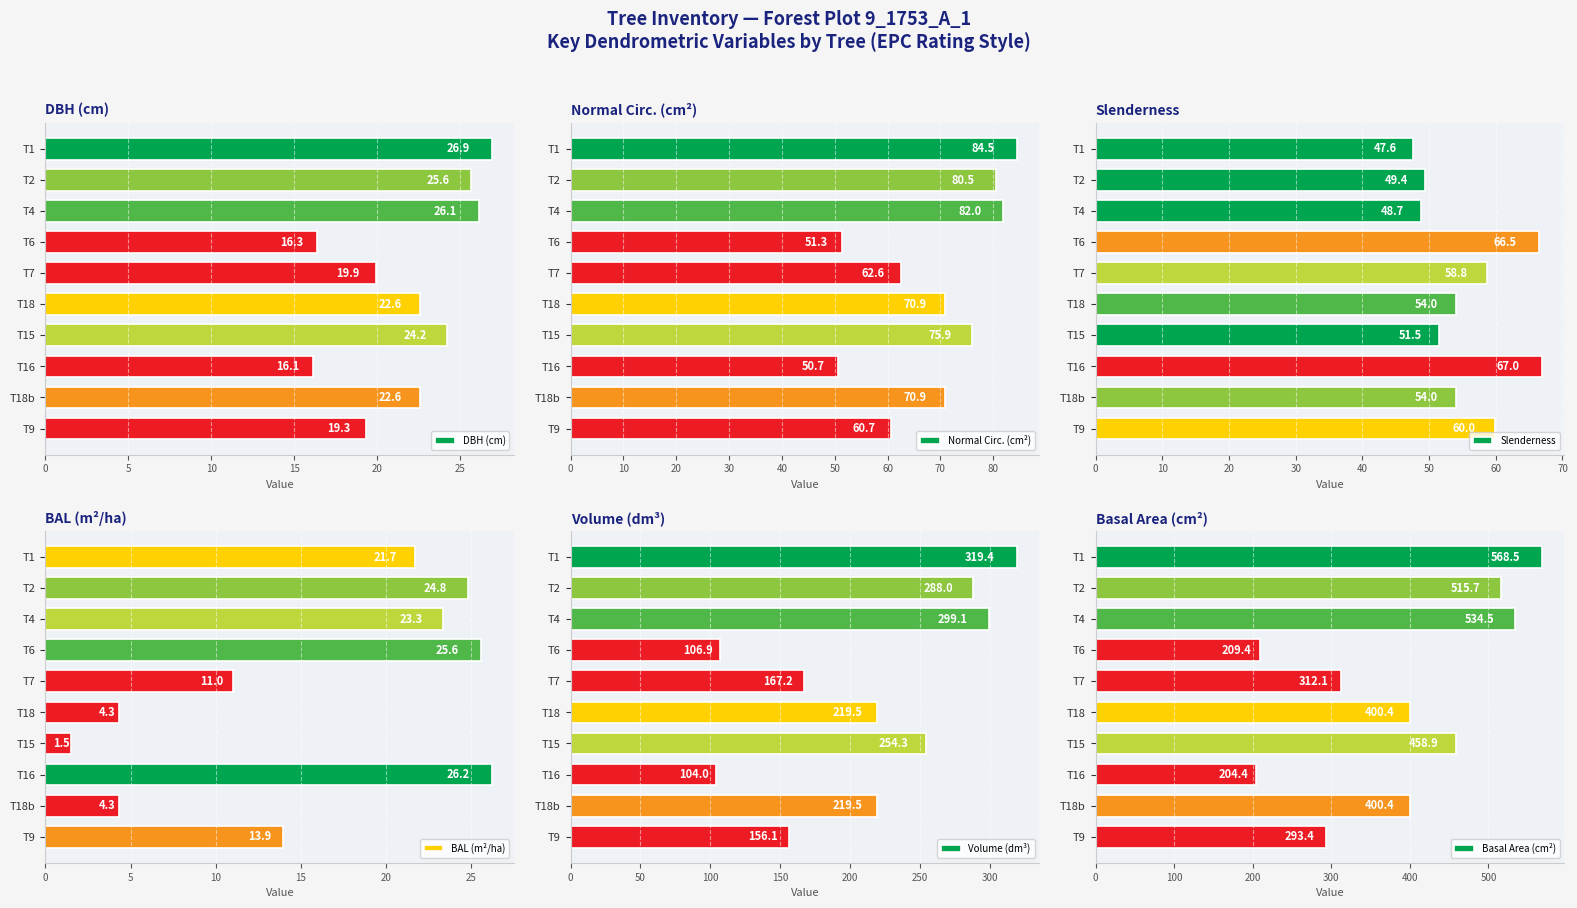

What is the average value of the Volume (dm³) series?

213.4